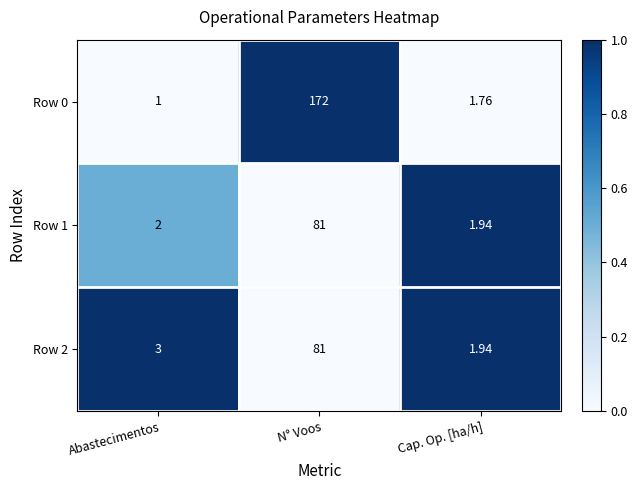

How many values in the Row 0 series exceed 1?

2